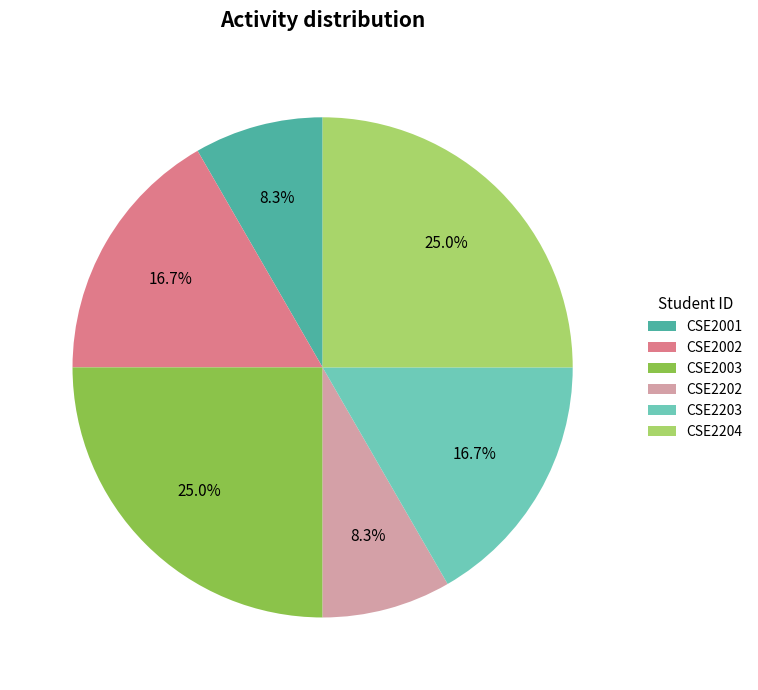

How many slices are in this pie chart?

6